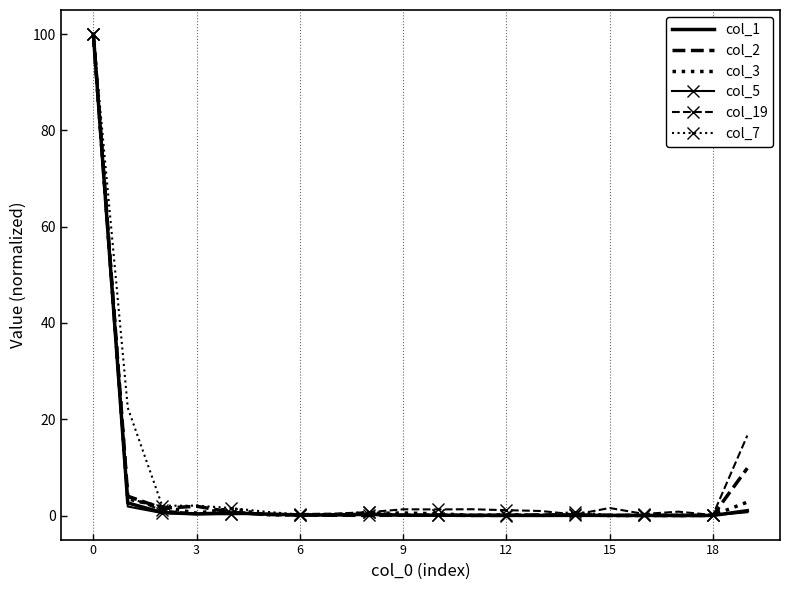

What is the greatest value displayed?

100.0